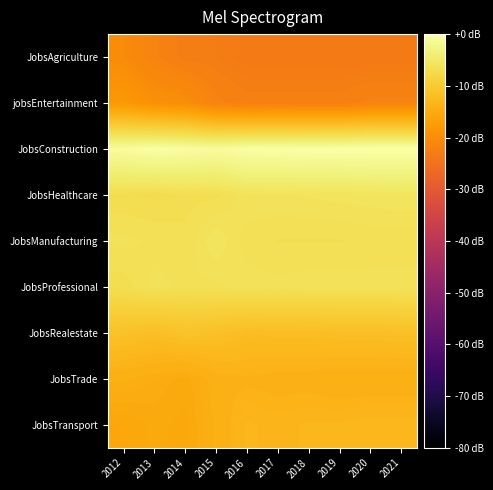

Which has a higher value, 2020 or 2012?

2012